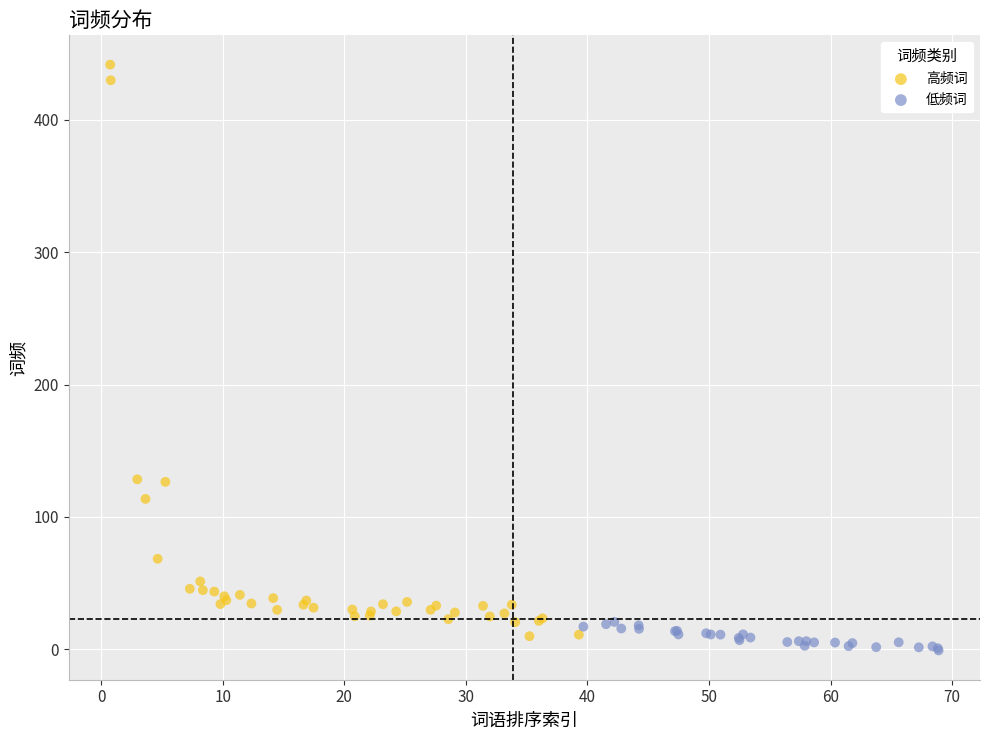

Which series contains the highest Y value?

高频词